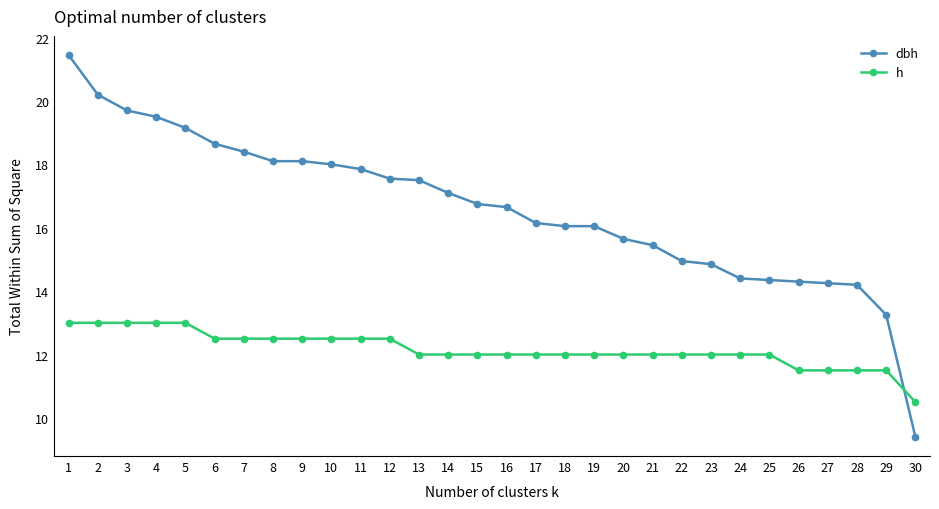

After their last crossing, which series has the higher values: dbh or h?

h